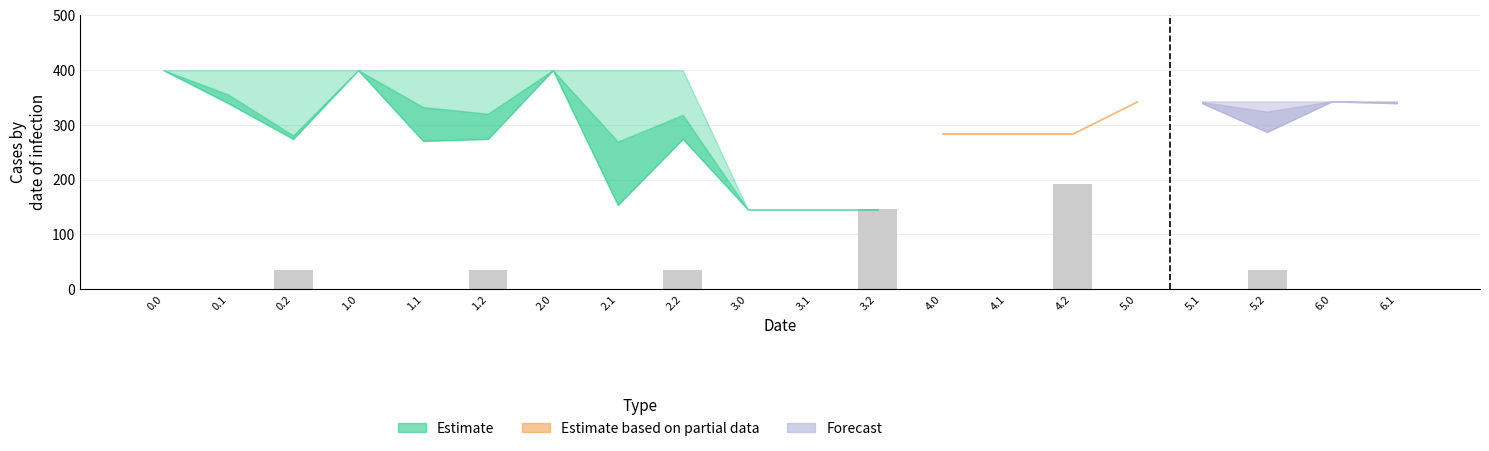

Are the bars grouped side by side (vs. stacked)?

No